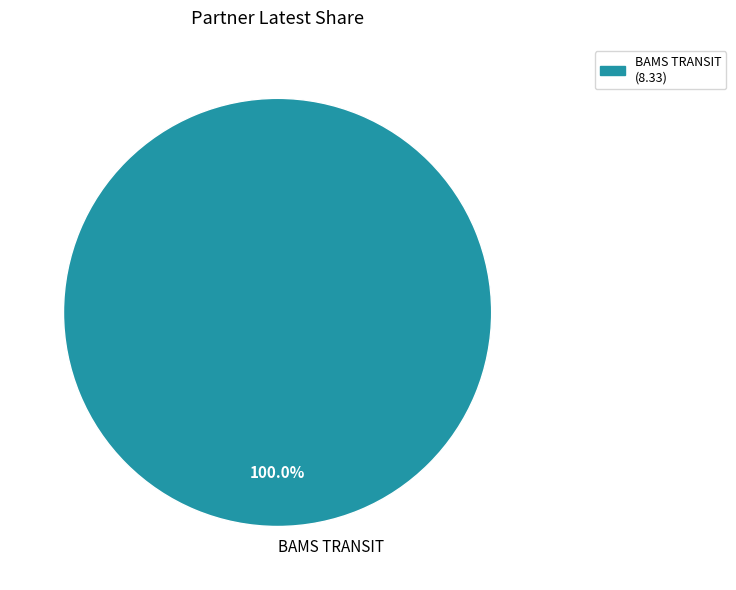

Which slice represents more than half of the pie?

BAMS TRANSIT